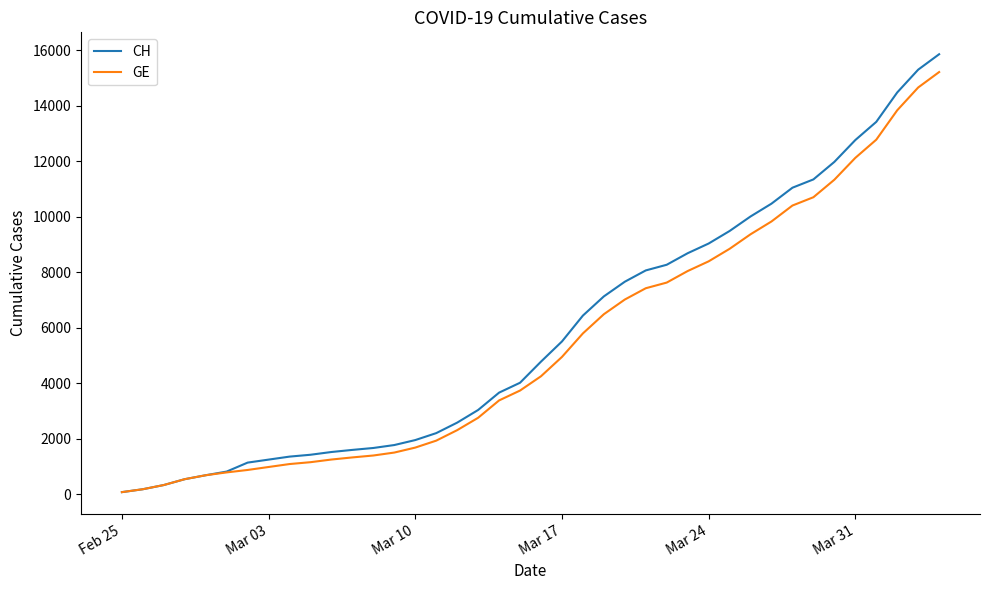

What is the maximum value for GE?

15208